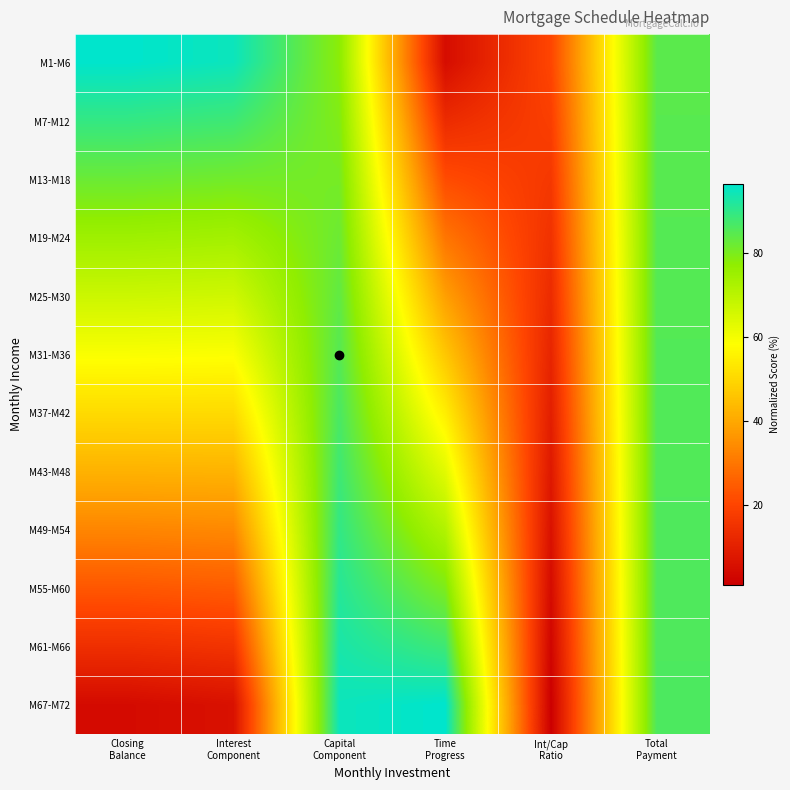

Which series has the largest total across all categories?

M1-M6